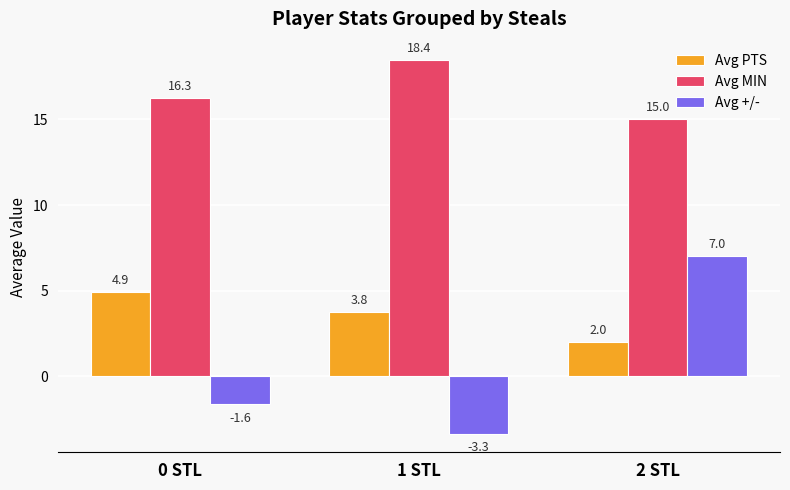

At which label is Avg PTS closest to 3?

1 STL